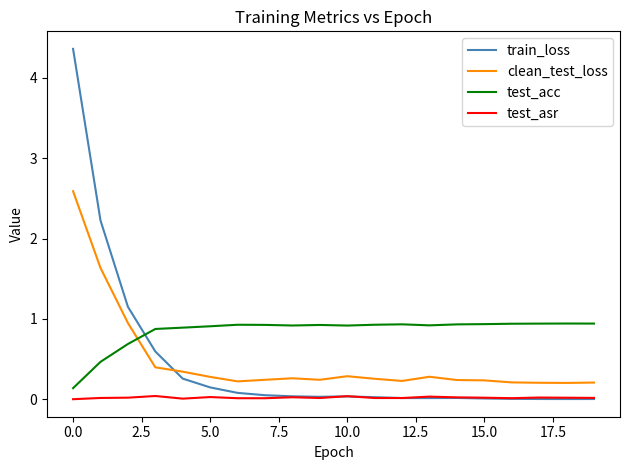

At how many categories does at least one series exceed 1?

3